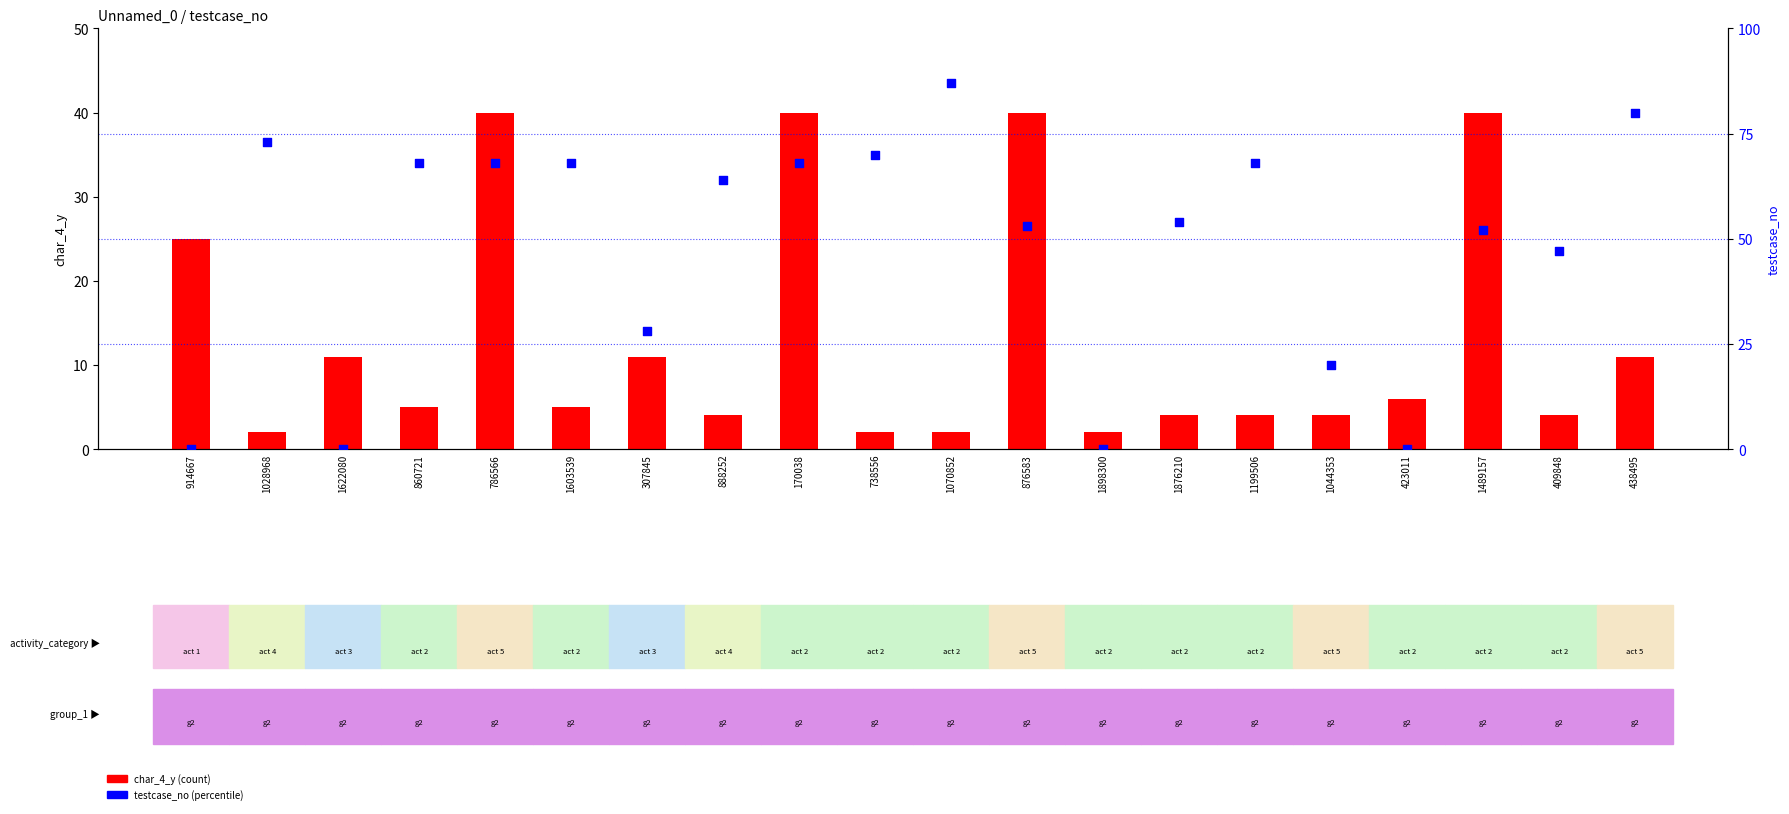

At which category is the sum across all series the highest?

786566